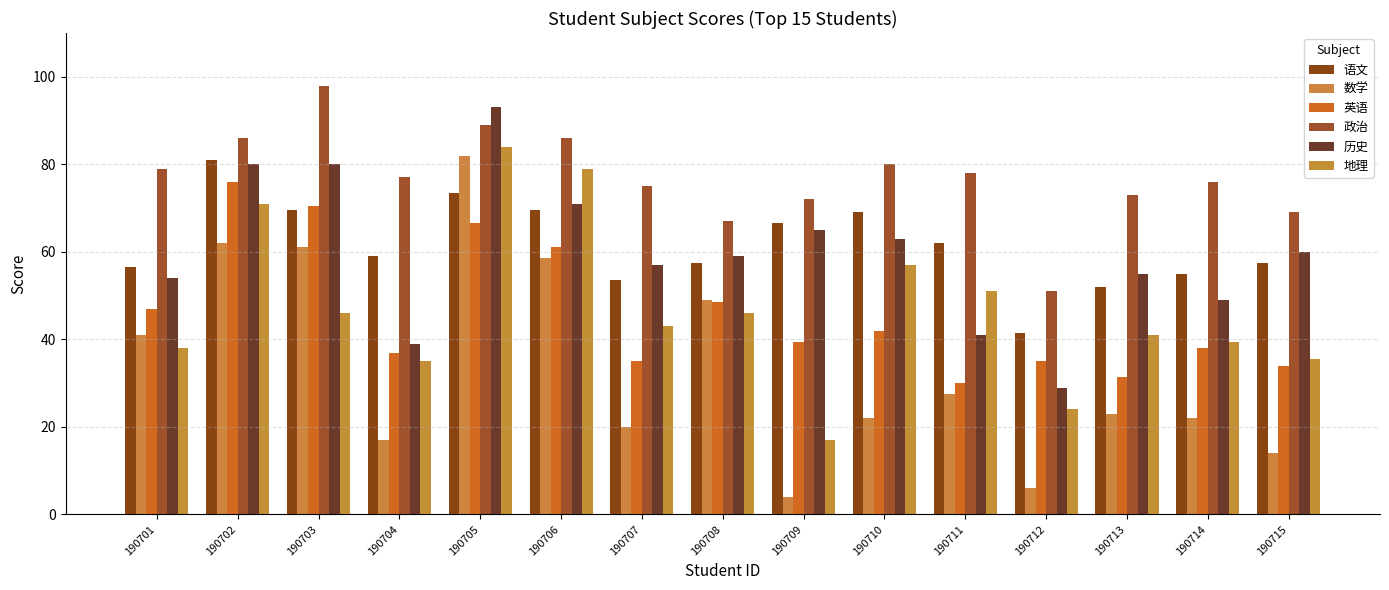

How many data points does each series have?

15